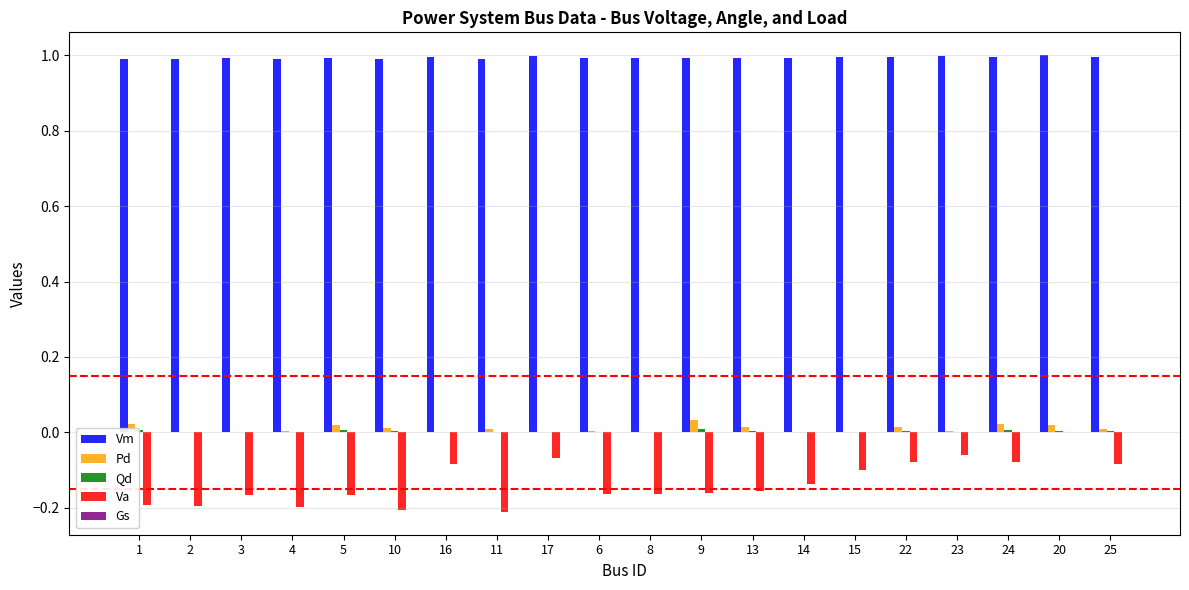

Which series has the largest total across all categories?

Vm